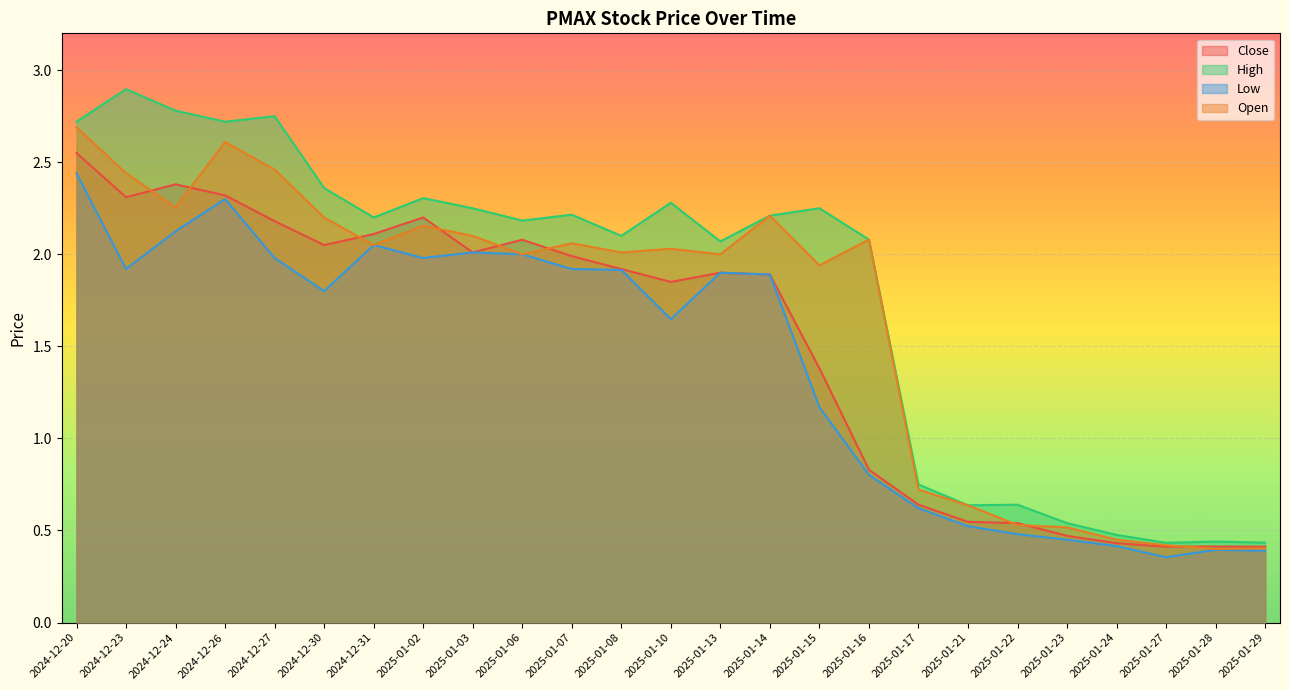

What is the minimum value for High?

0.4